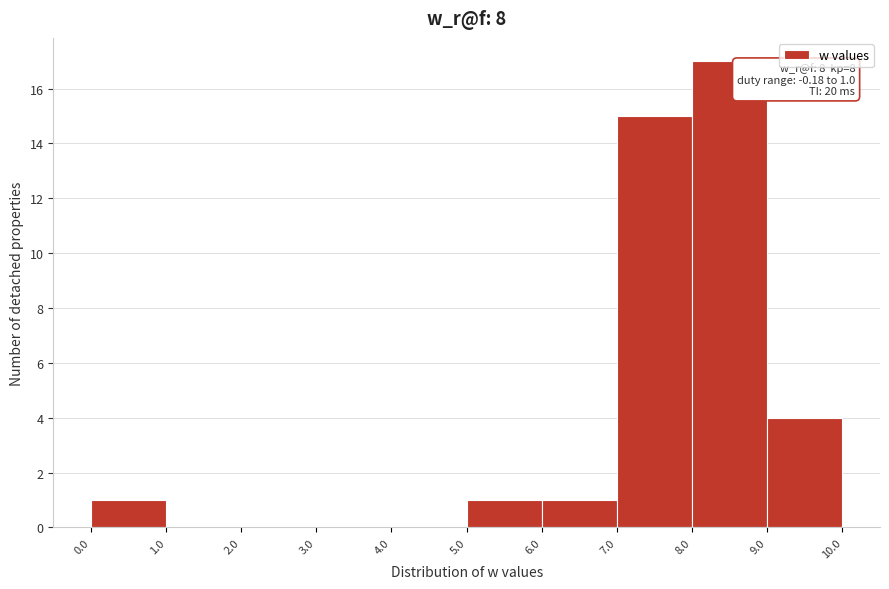

Which range on the x-axis has the tallest bar?

8.0 to 9.0